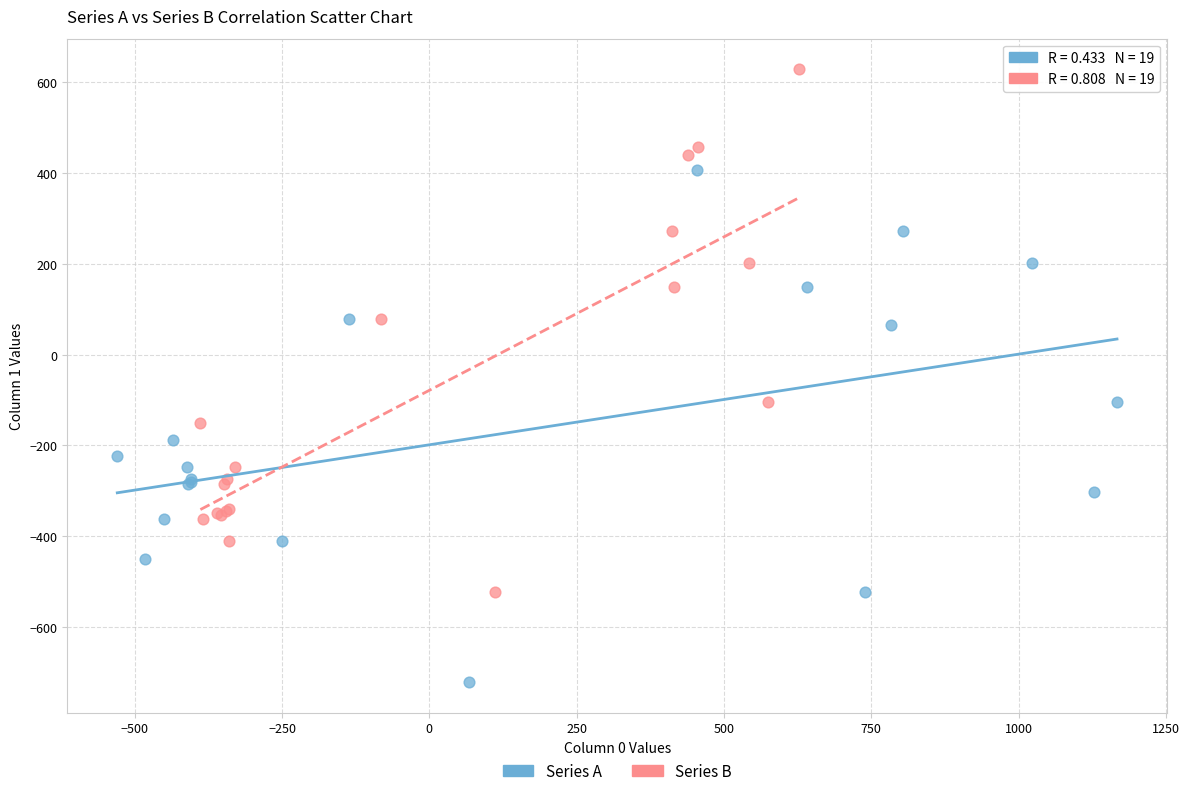

Which series contains the highest Y value?

Series B